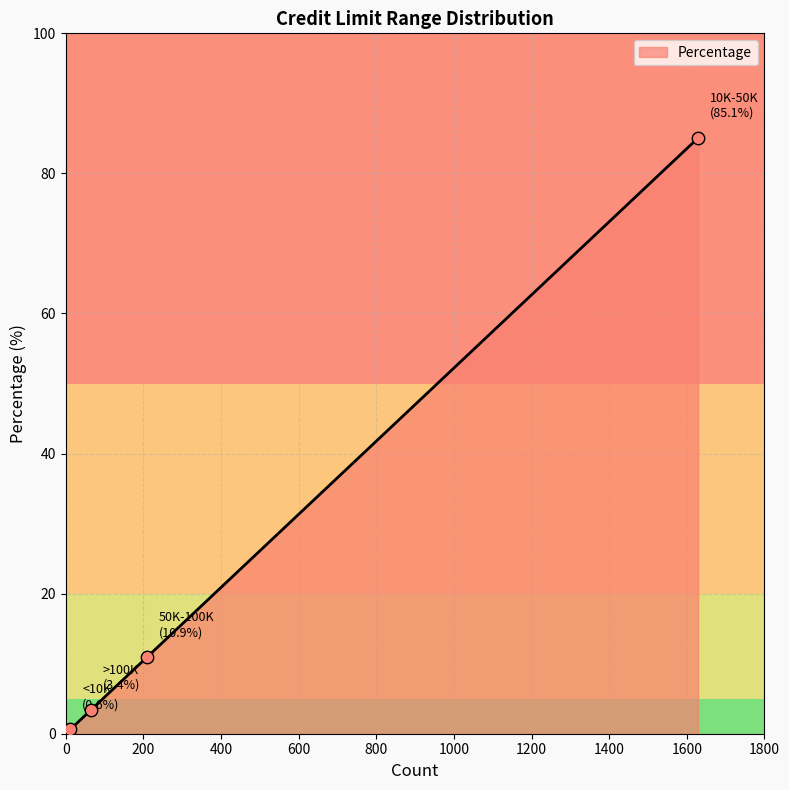

True or false: there are more than 1 points higher than both neighbors.

False